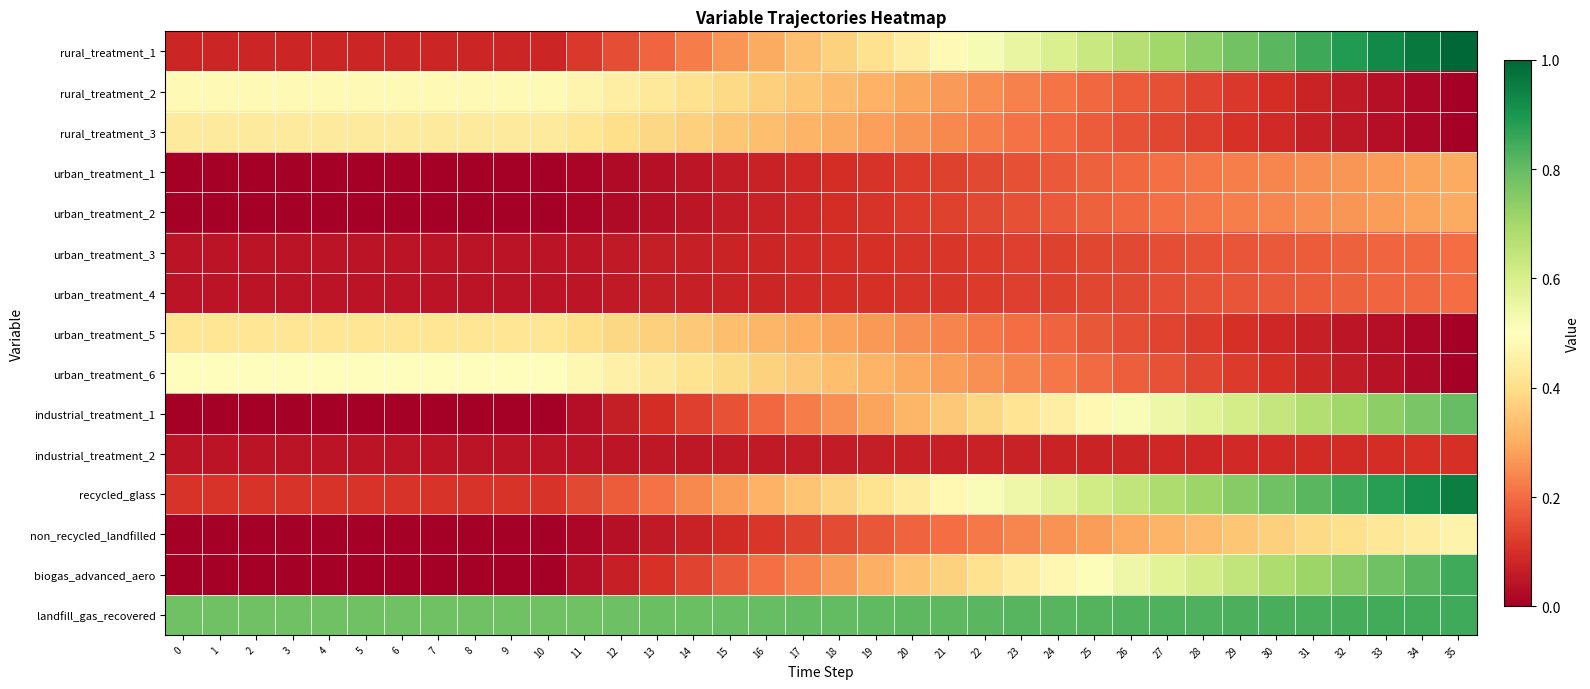

Reading left to right, extract all data points from this chart.

rural_treatment_1: 0=0.1	1=0.1	2=0.1	3=0.1	4=0.1	5=0.1	6=0.1	7=0.1	8=0.1	9=0.1	10=0.1	11=0.1	12=0.2	13=0.2	14=0.2	15=0.3	16=0.3	17=0.3	18=0.4	19=0.4	20=0.4	21=0.5	22=0.5	23=0.6	24=0.6	25=0.6	26=0.7	27=0.7	28=0.7	29=0.8	30=0.8	31=0.9	32=0.9	33=0.9	34=1.0	35=1.0
rural_treatment_2: 0=0.5	1=0.5	2=0.5	3=0.5	4=0.5	5=0.5	6=0.5	7=0.5	8=0.5	9=0.5	10=0.5	11=0.5	12=0.4	13=0.4	14=0.4	15=0.4	16=0.4	17=0.3	18=0.3	19=0.3	20=0.3	21=0.3	22=0.3	23=0.2	24=0.2	25=0.2	26=0.2	27=0.2	28=0.1	29=0.1	30=0.1	31=0.1	32=0.1	33=0.0	34=0.0	35=0.0
rural_treatment_3: 0=0.4	1=0.4	2=0.4	3=0.4	4=0.4	5=0.4	6=0.4	7=0.4	8=0.4	9=0.4	10=0.4	11=0.4	12=0.4	13=0.4	14=0.4	15=0.3	16=0.3	17=0.3	18=0.3	19=0.3	20=0.3	21=0.2	22=0.2	23=0.2	24=0.2	25=0.2	26=0.2	27=0.1	28=0.1	29=0.1	30=0.1	31=0.1	32=0.1	33=0.0	34=0.0	35=0.0
urban_treatment_1: 0=0.0	1=0.0	2=0.0	3=0.0	4=0.0	5=0.0	6=0.0	7=0.0	8=0.0	9=0.0	10=0.0	11=0.0	12=0.0	13=0.0	14=0.0	15=0.1	16=0.1	17=0.1	18=0.1	19=0.1	20=0.1	21=0.1	22=0.1	23=0.2	24=0.2	25=0.2	26=0.2	27=0.2	28=0.2	29=0.2	30=0.2	31=0.3	32=0.3	33=0.3	34=0.3	35=0.3
urban_treatment_2: 0=0.0	1=0.0	2=0.0	3=0.0	4=0.0	5=0.0	6=0.0	7=0.0	8=0.0	9=0.0	10=0.0	11=0.0	12=0.0	13=0.0	14=0.0	15=0.1	16=0.1	17=0.1	18=0.1	19=0.1	20=0.1	21=0.1	22=0.1	23=0.2	24=0.2	25=0.2	26=0.2	27=0.2	28=0.2	29=0.2	30=0.2	31=0.3	32=0.3	33=0.3	34=0.3	35=0.3
urban_treatment_3: 0=0.0	1=0.0	2=0.0	3=0.0	4=0.0	5=0.0	6=0.0	7=0.0	8=0.0	9=0.0	10=0.0	11=0.1	12=0.1	13=0.1	14=0.1	15=0.1	16=0.1	17=0.1	18=0.1	19=0.1	20=0.1	21=0.1	22=0.1	23=0.1	24=0.1	25=0.1	26=0.1	27=0.2	28=0.2	29=0.2	30=0.2	31=0.2	32=0.2	33=0.2	34=0.2	35=0.2
urban_treatment_4: 0=0.0	1=0.0	2=0.0	3=0.0	4=0.0	5=0.0	6=0.0	7=0.0	8=0.0	9=0.0	10=0.0	11=0.1	12=0.1	13=0.1	14=0.1	15=0.1	16=0.1	17=0.1	18=0.1	19=0.1	20=0.1	21=0.1	22=0.1	23=0.1	24=0.1	25=0.1	26=0.1	27=0.2	28=0.2	29=0.2	30=0.2	31=0.2	32=0.2	33=0.2	34=0.2	35=0.2
urban_treatment_5: 0=0.4	1=0.4	2=0.4	3=0.4	4=0.4	5=0.4	6=0.4	7=0.4	8=0.4	9=0.4	10=0.4	11=0.4	12=0.4	13=0.4	14=0.4	15=0.3	16=0.3	17=0.3	18=0.3	19=0.3	20=0.3	21=0.2	22=0.2	23=0.2	24=0.2	25=0.2	26=0.2	27=0.1	28=0.1	29=0.1	30=0.1	31=0.1	32=0.1	33=0.0	34=0.0	35=0.0
urban_treatment_6: 0=0.5	1=0.5	2=0.5	3=0.5	4=0.5	5=0.5	6=0.5	7=0.5	8=0.5	9=0.5	10=0.5	11=0.5	12=0.5	13=0.4	14=0.4	15=0.4	16=0.4	17=0.4	18=0.3	19=0.3	20=0.3	21=0.3	22=0.3	23=0.2	24=0.2	25=0.2	26=0.2	27=0.2	28=0.1	29=0.1	30=0.1	31=0.1	32=0.1	33=0.0	34=0.0	35=0.0
industrial_treatment_1: 0=0.0	1=0.0	2=0.0	3=0.0	4=0.0	5=0.0	6=0.0	7=0.0	8=0.0	9=0.0	10=0.0	11=0.0	12=0.1	13=0.1	14=0.1	15=0.2	16=0.2	17=0.2	18=0.3	19=0.3	20=0.3	21=0.4	22=0.4	23=0.4	24=0.4	25=0.5	26=0.5	27=0.5	28=0.6	29=0.6	30=0.6	31=0.7	32=0.7	33=0.7	34=0.8	35=0.8
industrial_treatment_2: 0=0.0	1=0.0	2=0.0	3=0.0	4=0.0	5=0.0	6=0.0	7=0.0	8=0.0	9=0.0	10=0.0	11=0.0	12=0.0	13=0.1	14=0.1	15=0.1	16=0.1	17=0.1	18=0.1	19=0.1	20=0.1	21=0.1	22=0.1	23=0.1	24=0.1	25=0.1	26=0.1	27=0.1	28=0.1	29=0.1	30=0.1	31=0.1	32=0.1	33=0.1	34=0.1	35=0.1
recycled_glass: 0=0.1	1=0.1	2=0.1	3=0.1	4=0.1	5=0.1	6=0.1	7=0.1	8=0.1	9=0.1	10=0.1	11=0.1	12=0.2	13=0.2	14=0.2	15=0.3	16=0.3	17=0.3	18=0.4	19=0.4	20=0.4	21=0.5	22=0.5	23=0.5	24=0.6	25=0.6	26=0.6	27=0.7	28=0.7	29=0.7	30=0.8	31=0.8	32=0.8	33=0.9	34=0.9	35=0.9
non_recycled_landfilled: 0=0.0	1=0.0	2=0.0	3=0.0	4=0.0	5=0.0	6=0.0	7=0.0	8=0.0	9=0.0	10=0.0	11=0.0	12=0.0	13=0.1	14=0.1	15=0.1	16=0.1	17=0.1	18=0.1	19=0.2	20=0.2	21=0.2	22=0.2	23=0.2	24=0.3	25=0.3	26=0.3	27=0.3	28=0.3	29=0.4	30=0.4	31=0.4	32=0.4	33=0.4	34=0.4	35=0.5
biogas_advanced_aero: 0=0.0	1=0.0	2=0.0	3=0.0	4=0.0	5=0.0	6=0.0	7=0.0	8=0.0	9=0.0	10=0.0	11=0.0	12=0.1	13=0.1	14=0.1	15=0.2	16=0.2	17=0.2	18=0.3	19=0.3	20=0.3	21=0.4	22=0.4	23=0.4	24=0.5	25=0.5	26=0.5	27=0.6	28=0.6	29=0.6	30=0.7	31=0.7	32=0.7	33=0.8	34=0.8	35=0.8
landfill_gas_recovered: 0=0.8	1=0.8	2=0.8	3=0.8	4=0.8	5=0.8	6=0.8	7=0.8	8=0.8	9=0.8	10=0.8	11=0.8	12=0.8	13=0.8	14=0.8	15=0.8	16=0.8	17=0.8	18=0.8	19=0.8	20=0.8	21=0.8	22=0.8	23=0.8	24=0.8	25=0.8	26=0.8	27=0.8	28=0.8	29=0.8	30=0.8	31=0.8	32=0.8	33=0.8	34=0.8	35=0.8